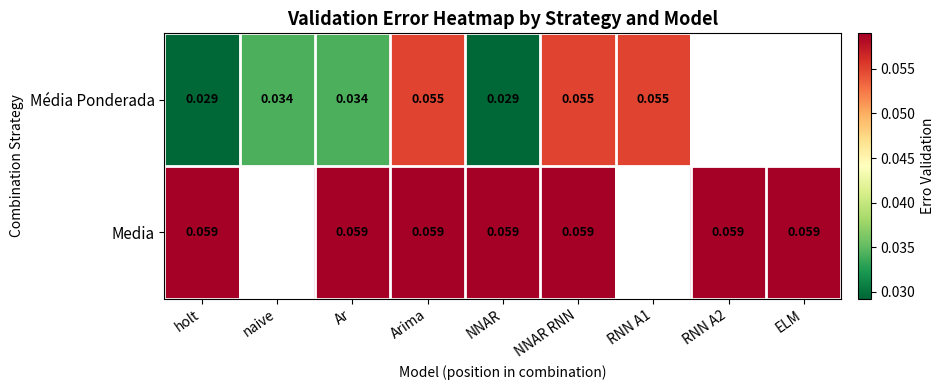

At how many categories does at least one series exceed 0?

9